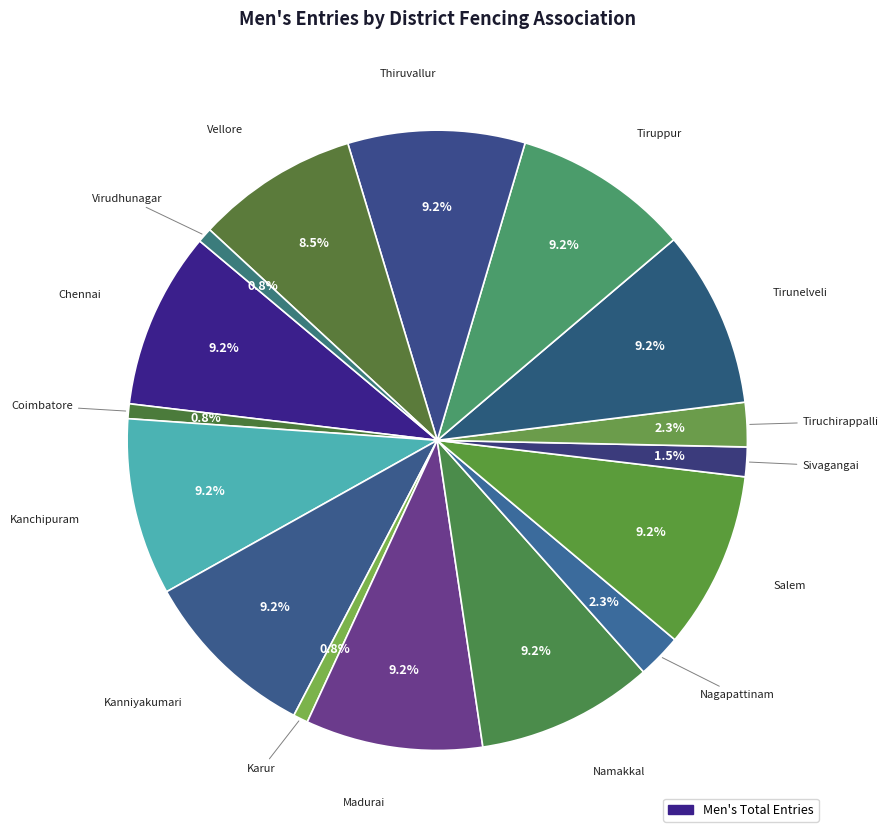

How many segments does this pie chart have?

16